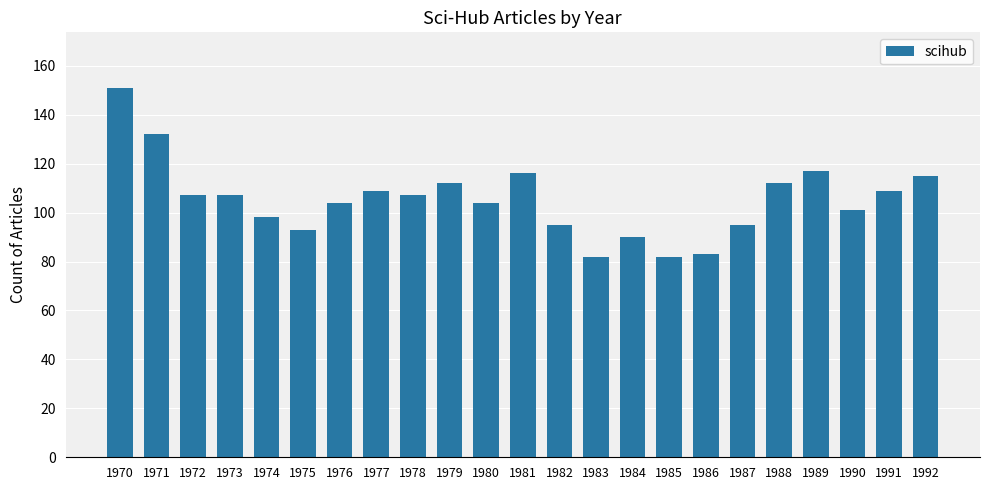

How many data points are less than 107?

11